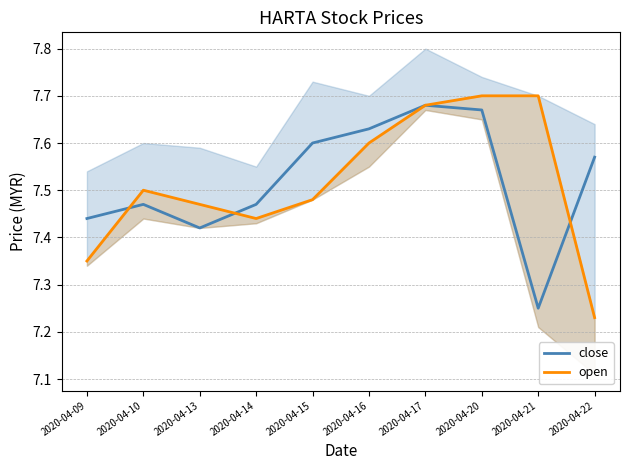

True or false: open has more than 0 interior local peaks.

True